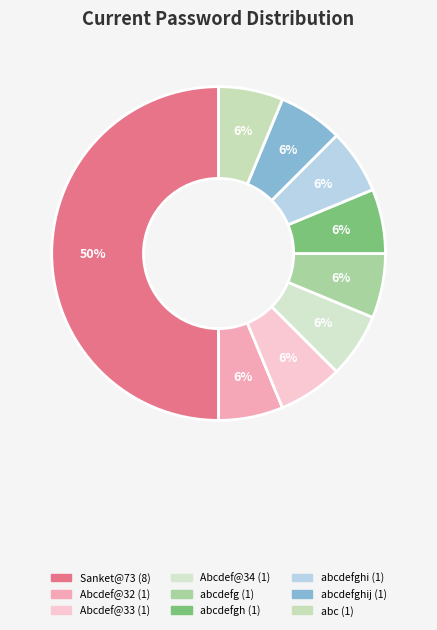

Rank the categories by value from highest to lowest.

Sanket@73, Abcdef@32, Abcdef@33, Abcdef@34, abcdefg, abcdefgh, abcdefghi, abcdefghij, abc